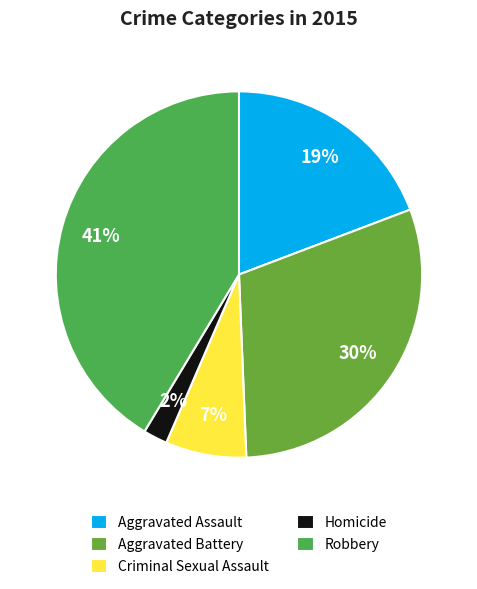

True or false: Criminal Sexual Assault accounts for 13% of the total.

False